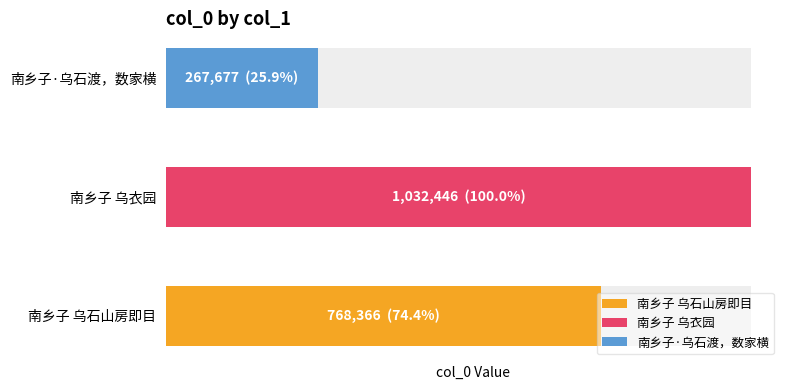

What is the sum of all values?

2068489